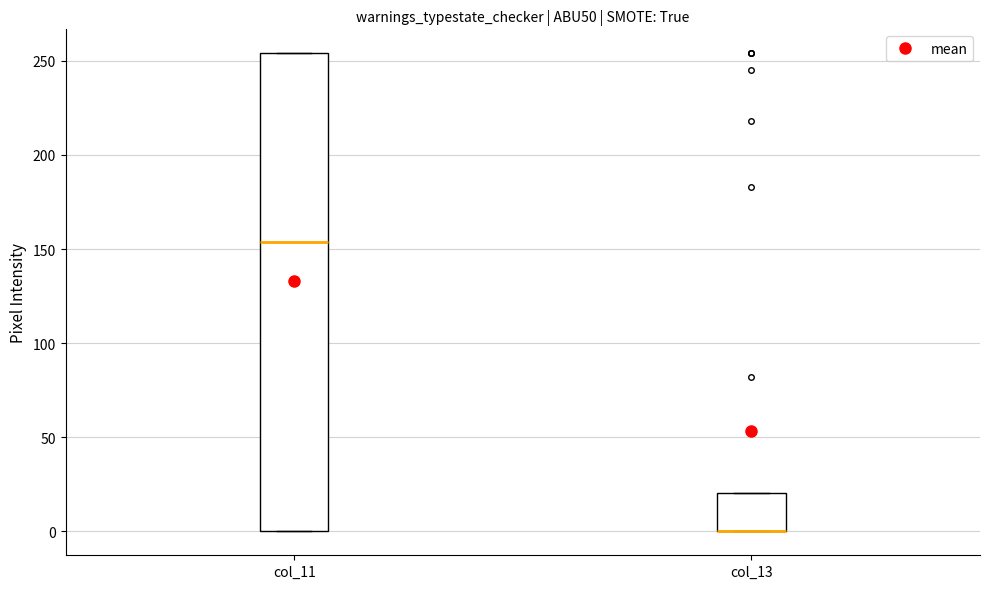

Reading left to right, transcribe this box plot: for each box, give where its median line is, the range the box spans, and where its two whiskers end, as read against the y-axis. The values are not printed on the chart, so give them approximately, as read against the axis.

col_11: median 155, box 0 to 255, whiskers 0 to 255
col_13: median 0 (drawn on the box's lower edge), box 0 to 20, whiskers 0 to 20